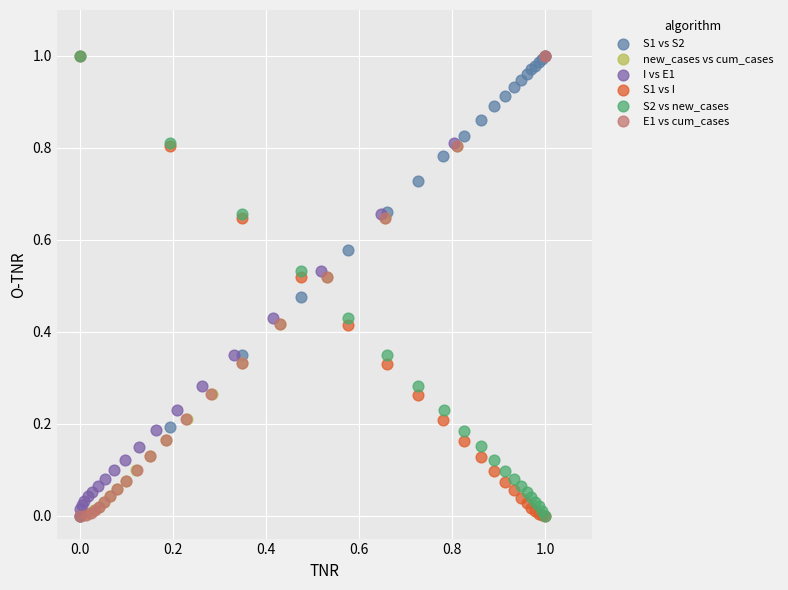

What are all the series names shown in the legend?

S1 vs S2, new_cases vs cum_cases, I vs E1, S1 vs I, S2 vs new_cases, E1 vs cum_cases